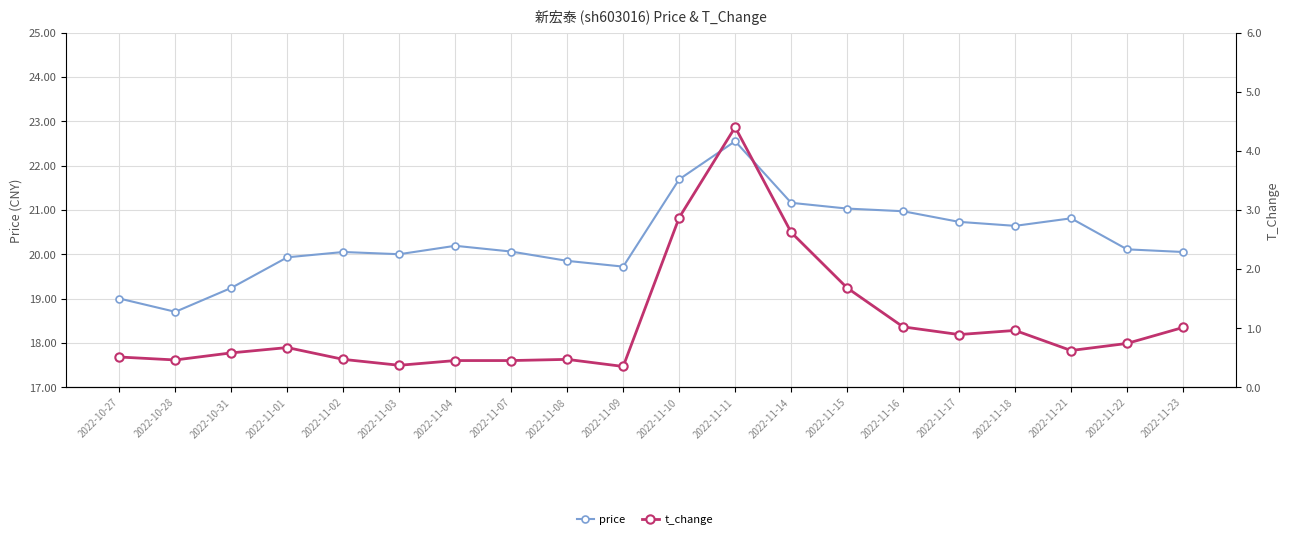

Which series has the largest total across all categories?

price